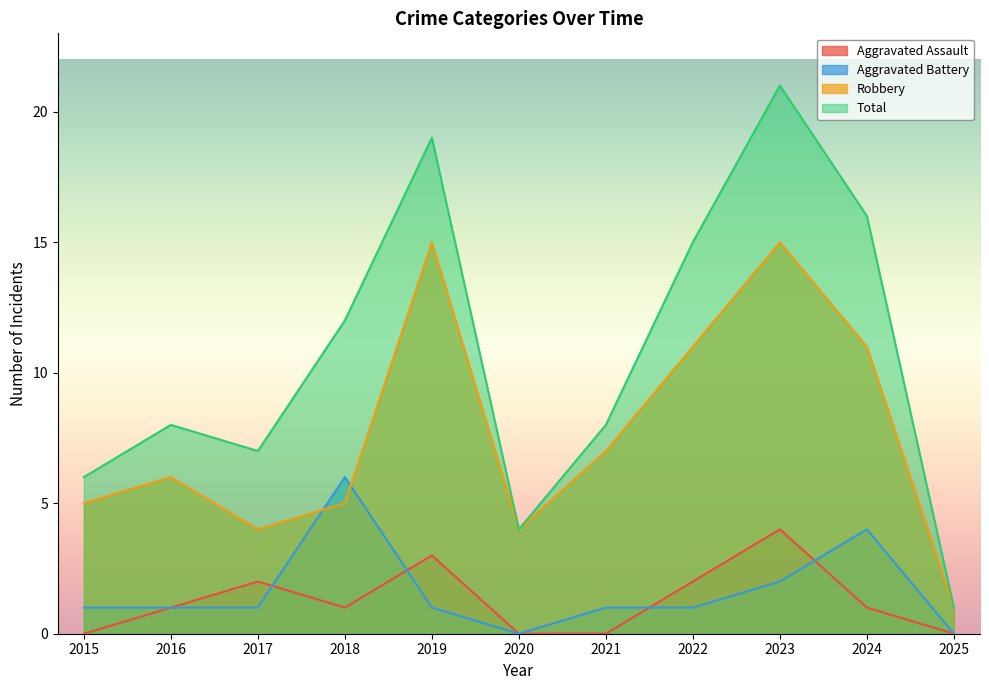

At which label does Total reach its minimum?

2025